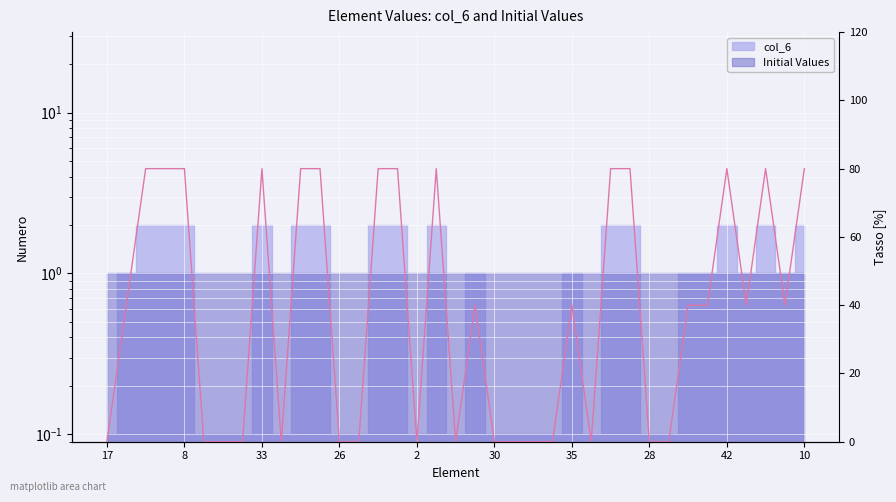

How many data points does each series have?

37